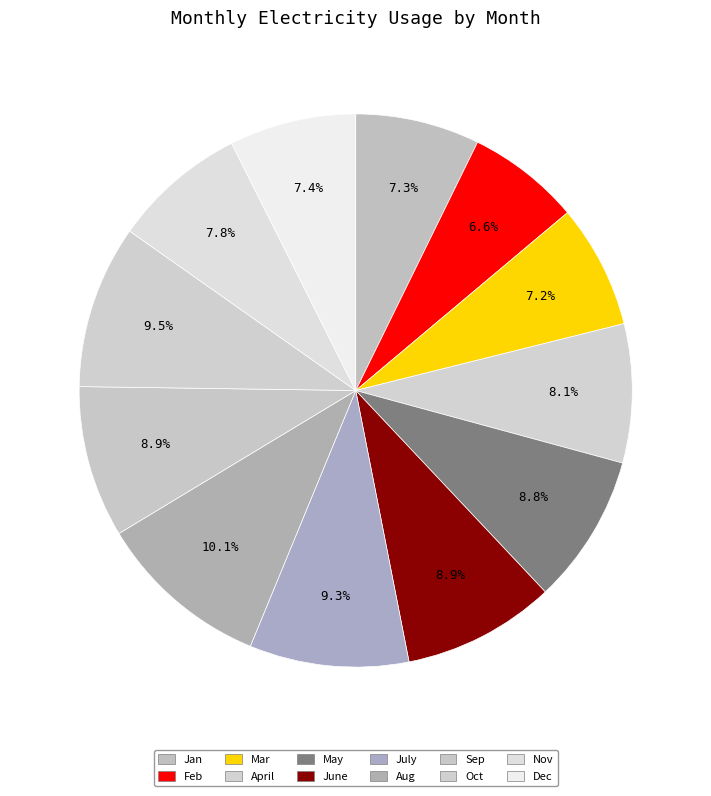

True or false: Oct accounts for 1% of the total.

False